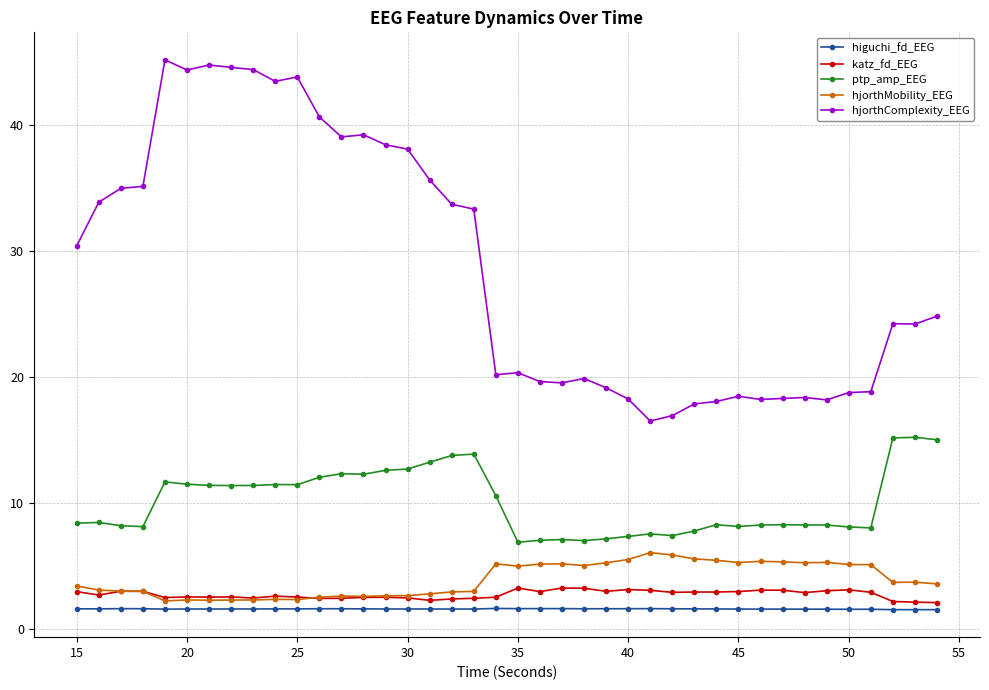

True or false: ptp_amp_EEG has more than 2 interior local peaks.

True